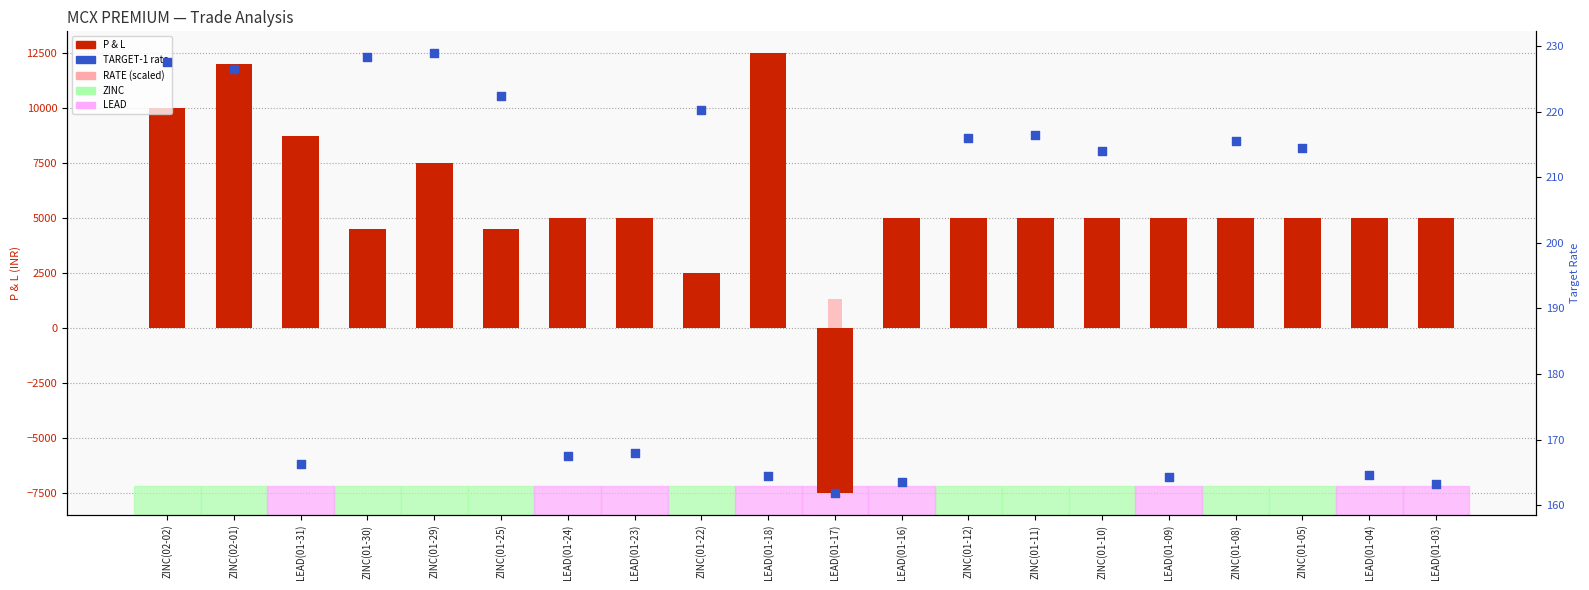

Is the value of TARGET-1 rate at ZINC(02-01) greater than the value of P & L at ZINC(01-08)?

No